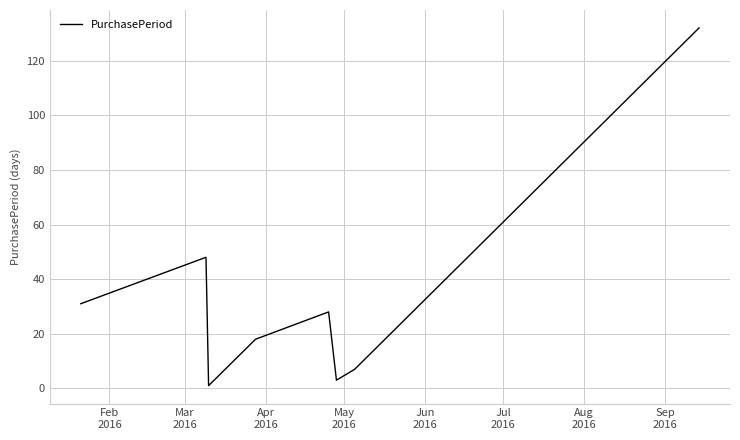

How many interior local valleys (lower than both neighbors) does the data have?

2